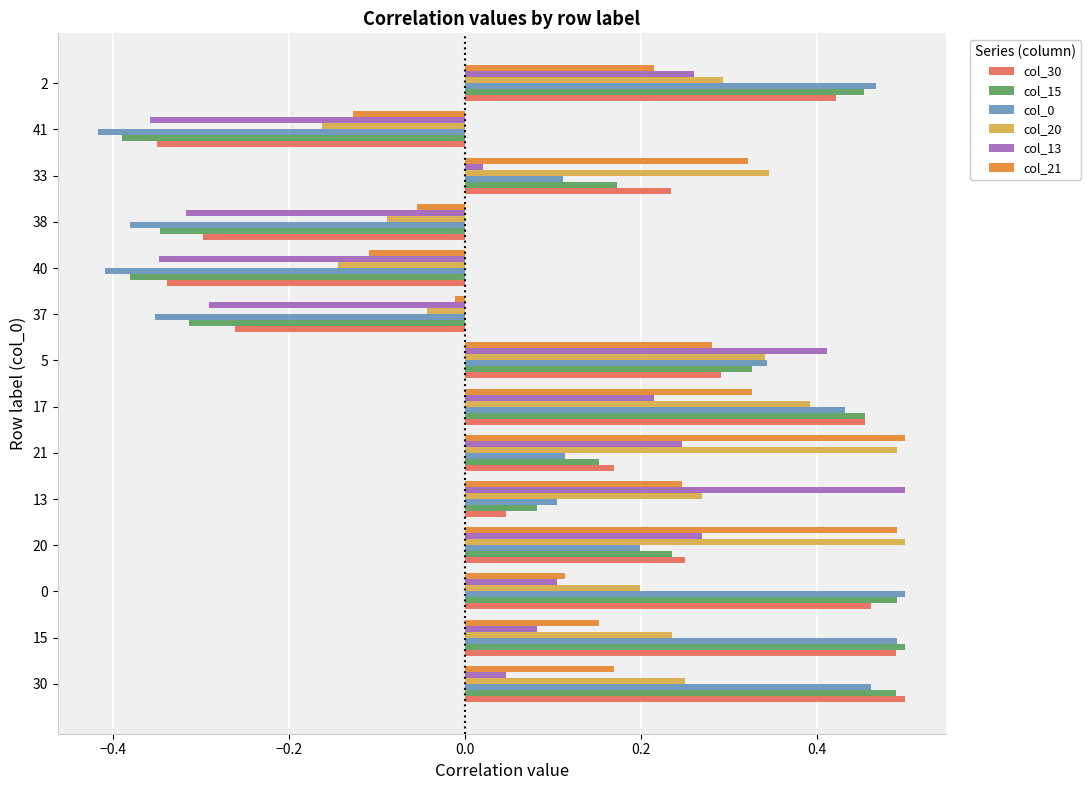

At how many categories does at least one series exceed 0?

10